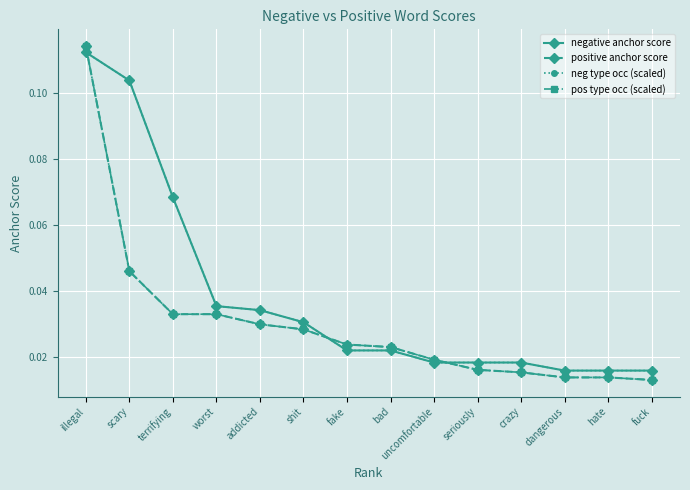

What is the label of the 3rd point from the left?

terrifying